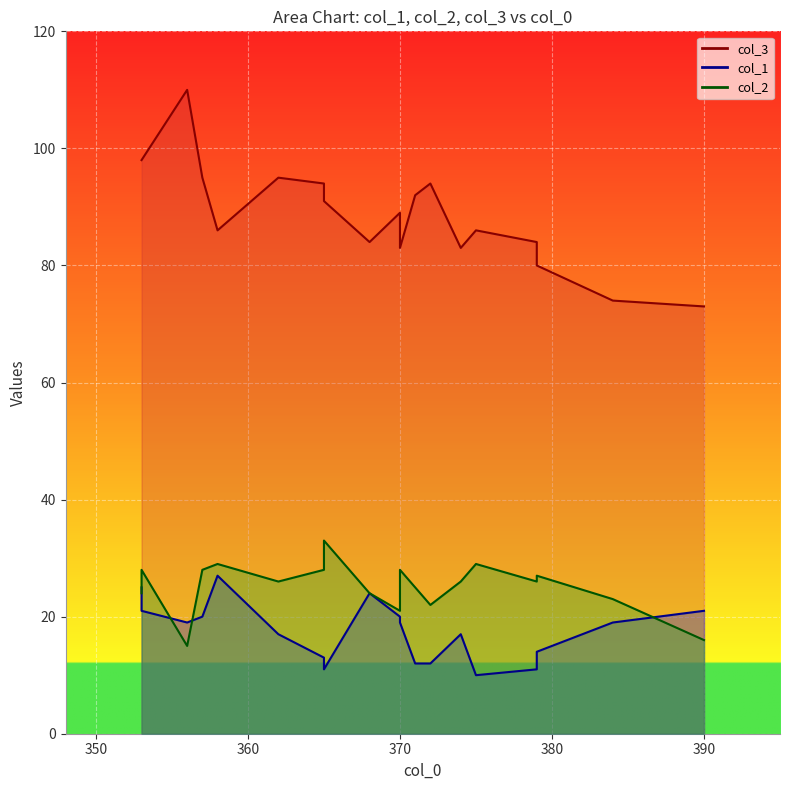

Reading left to right, extract all data points from this chart.

col_3: 358=86	371=92	370=89	365=91	365=94	390=73	379=84	375=86	362=95	384=74	353=98	357=95	356=110	353=98	370=83	368=84	379=80	374=83	372=94
col_1: 358=27	371=12	370=20	365=11	365=13	390=21	379=11	375=10	362=17	384=19	353=21	357=20	356=19	353=25	370=19	368=24	379=14	374=17	372=12
col_2: 358=29	371=25	370=21	365=33	365=28	390=16	379=26	375=29	362=26	384=23	353=28	357=28	356=15	353=24	370=28	368=24	379=27	374=26	372=22